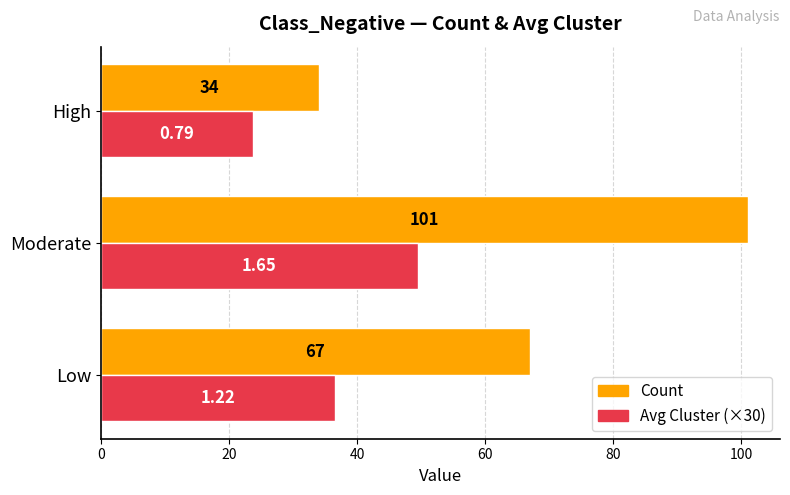

Which label corresponds to the largest value in the chart?

Moderate